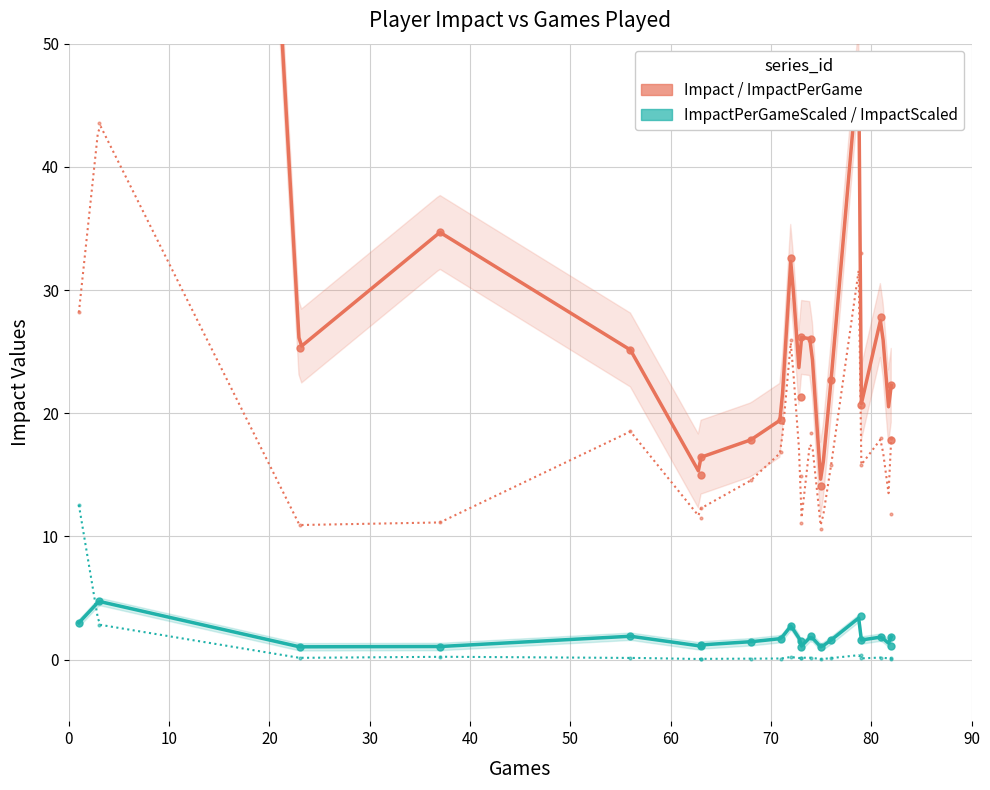

Which series has the widest spread of Y values?

Impact